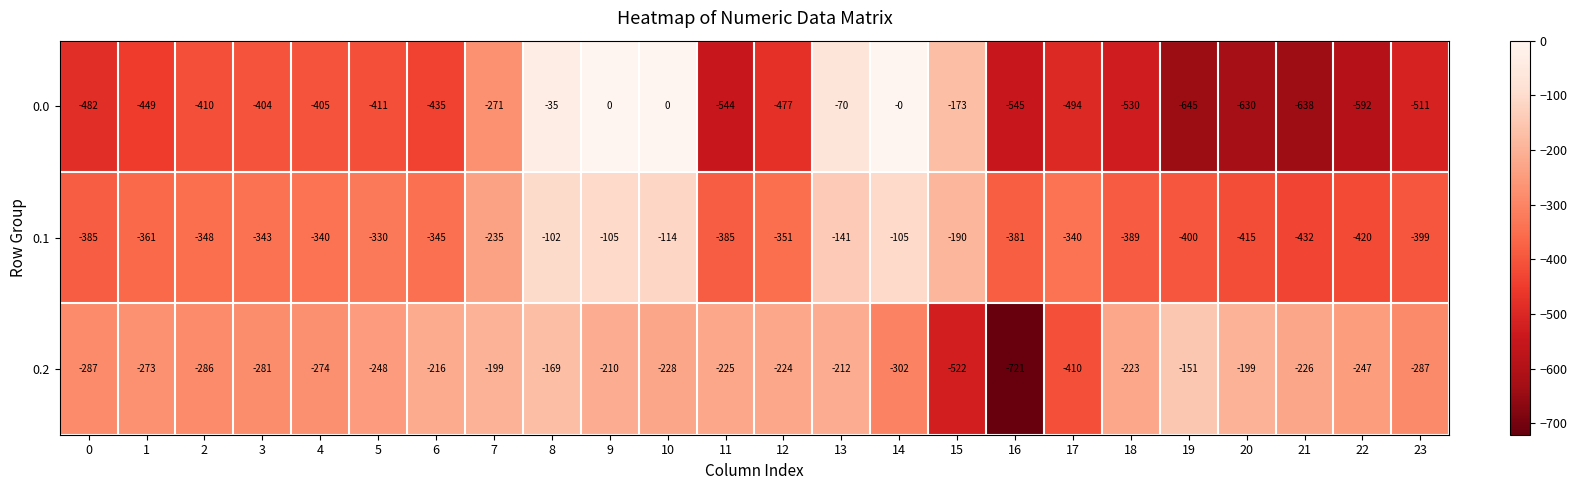

What is the spread (max minus min) of values at 11?

319